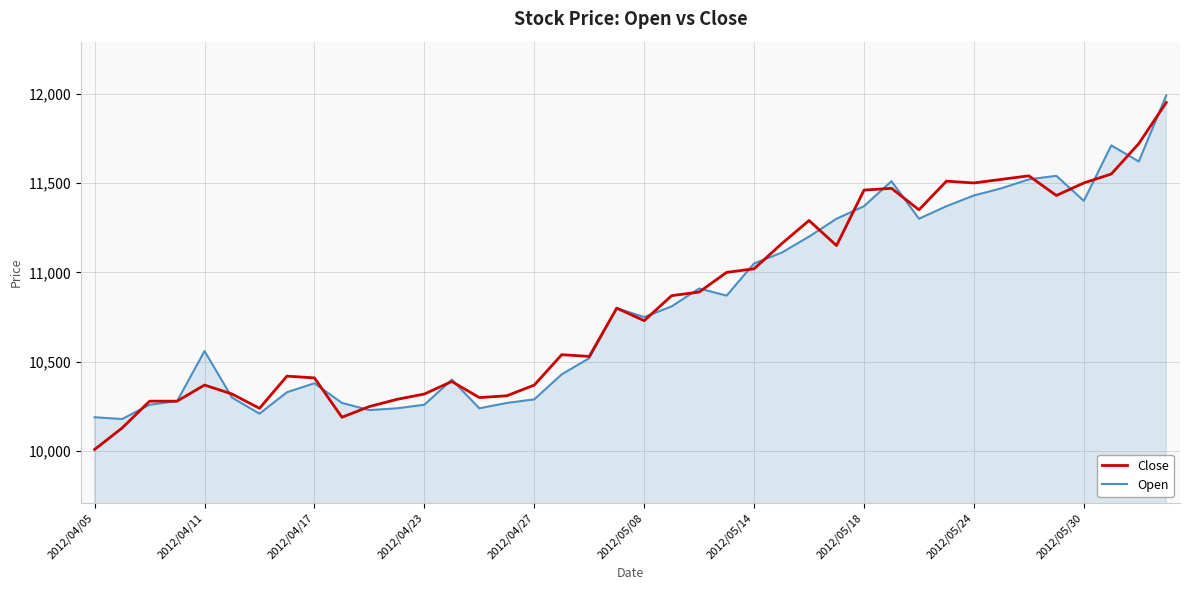

Which series has the largest range (max minus min)?

Close